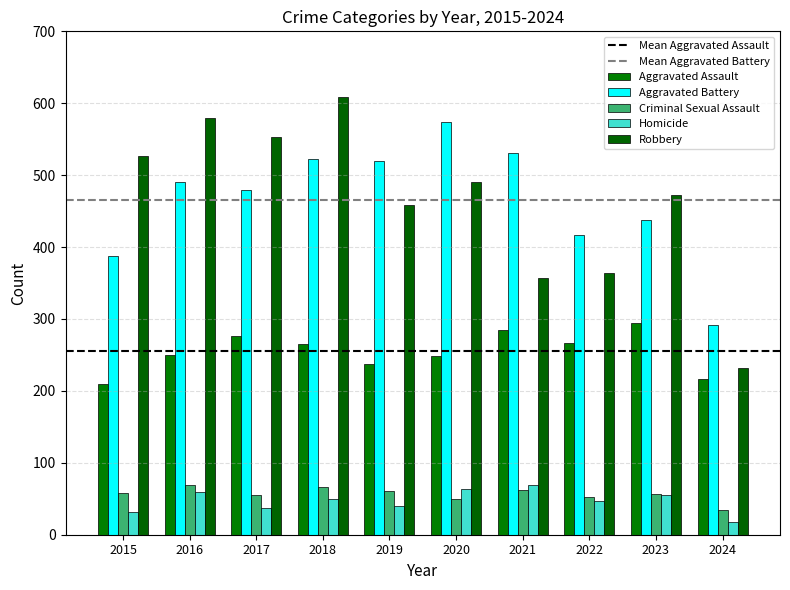

How many data points does each series have?

10